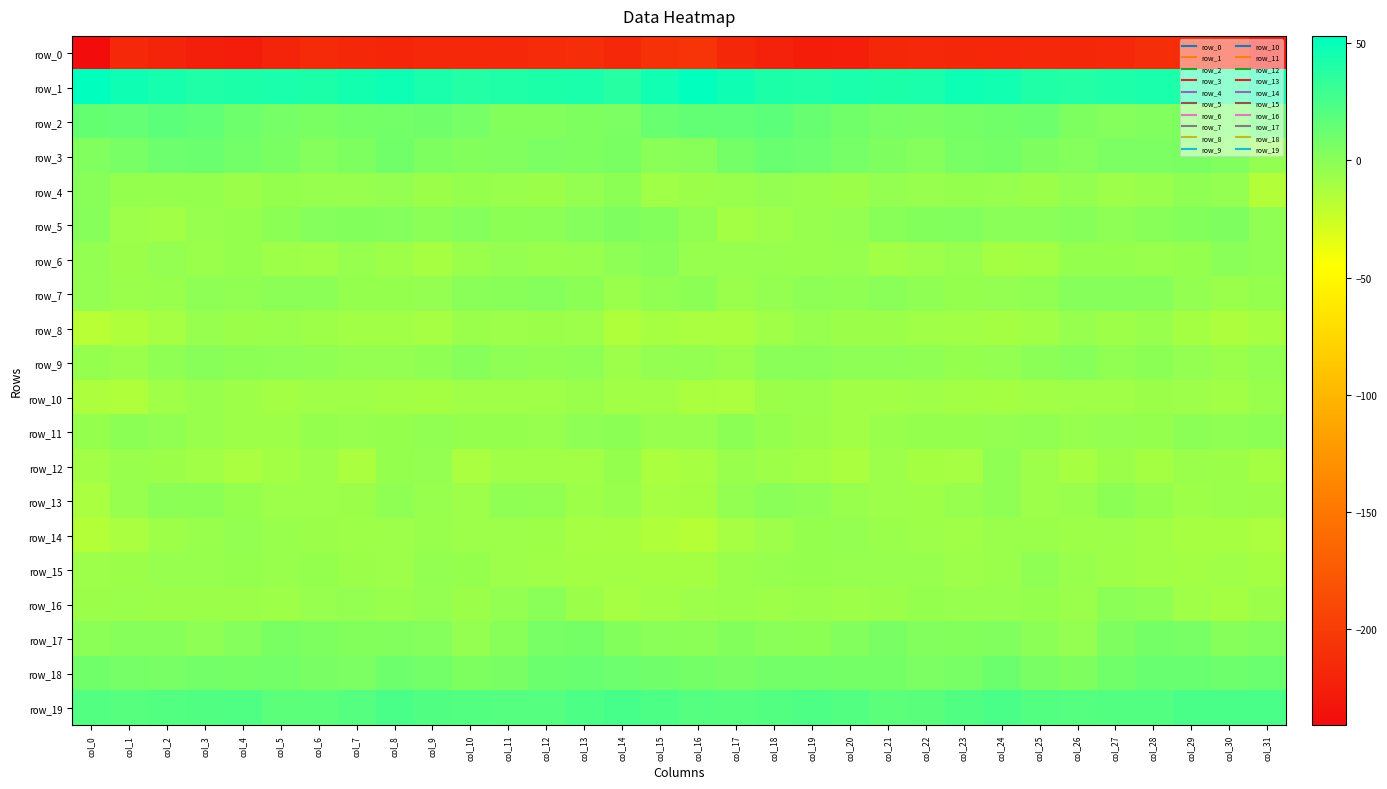

What is the sum of all row_4 values?

-170.1